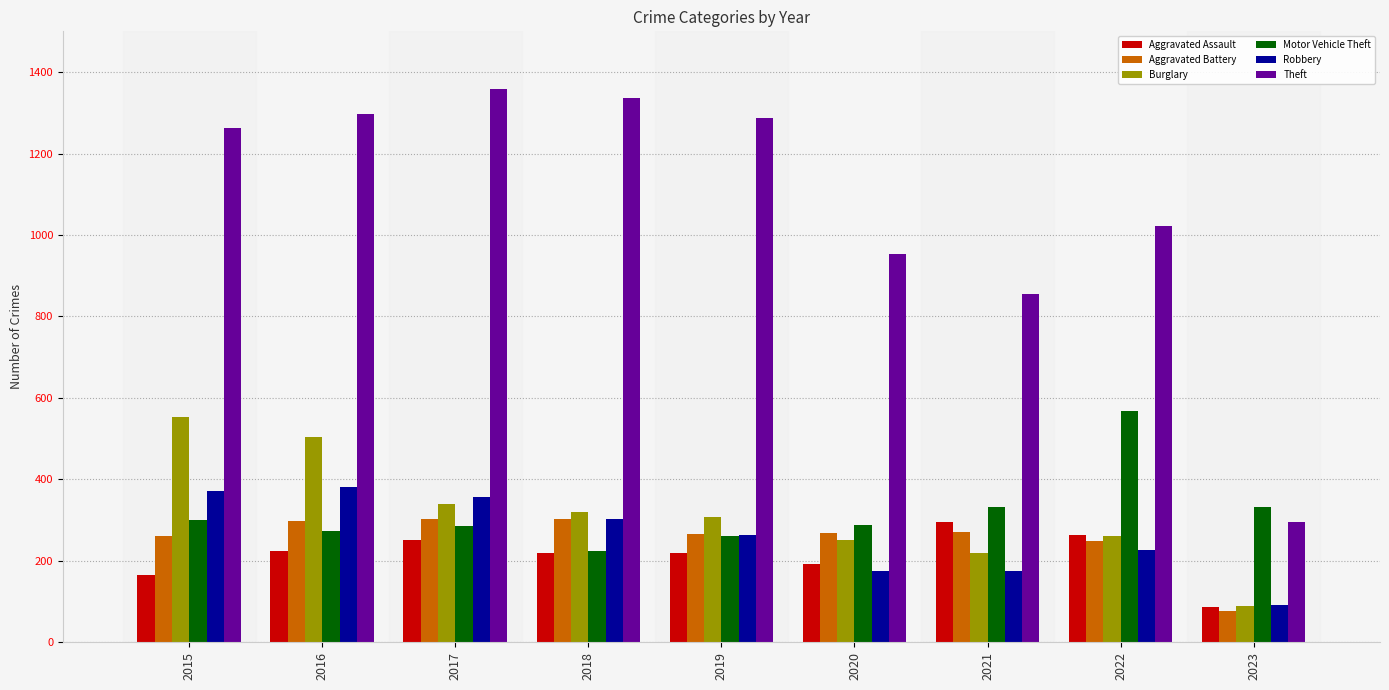

What is the value of the Theft bar at the 1st from the left?

1263